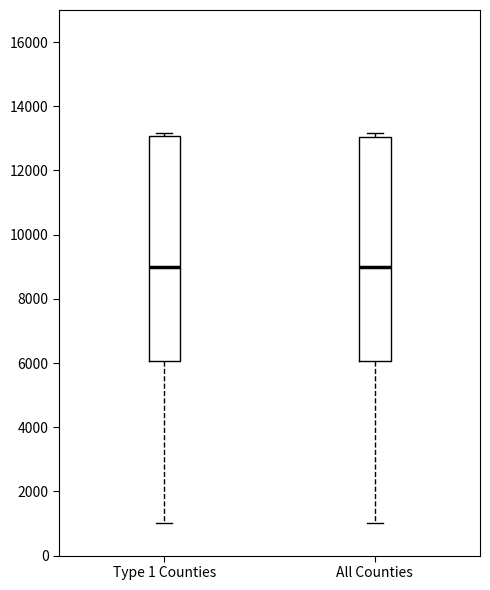

Reading left to right, read every box against the y-axis: the position of its median line, the range the box covers, and the ends of its whiskers. The values are not printed on the chart, so give them approximately, as read against the axis.

Type 1 Counties: median 9000, box 6000 to 13000, whiskers 1000 to 13200
All Counties: median 9000, box 6000 to 13000, whiskers 1000 to 13200